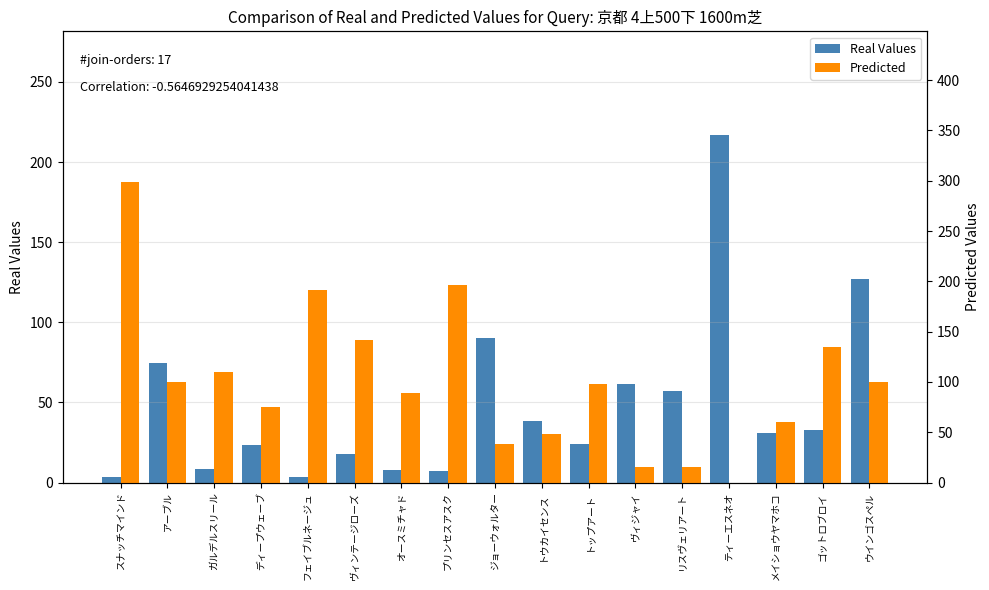

How many data points in Real Values are above 30?

9